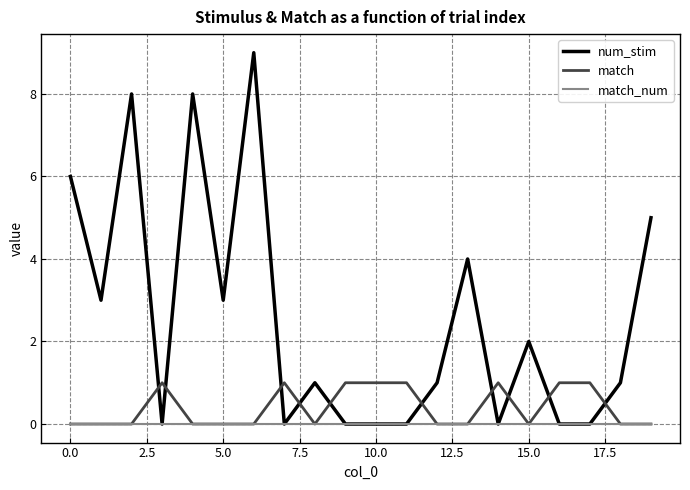

What is the maximum value shown in the chart?

9